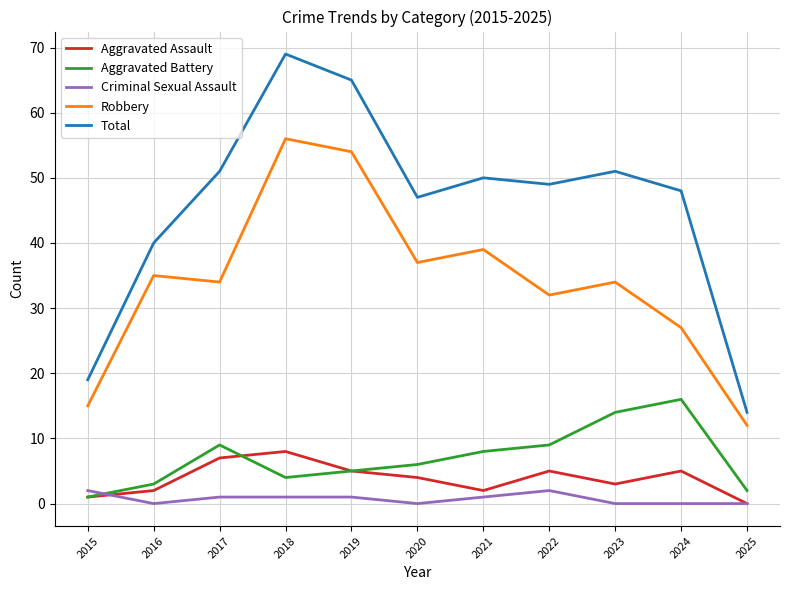

What is the sum of the Robbery values at 2015 and 2019?

69